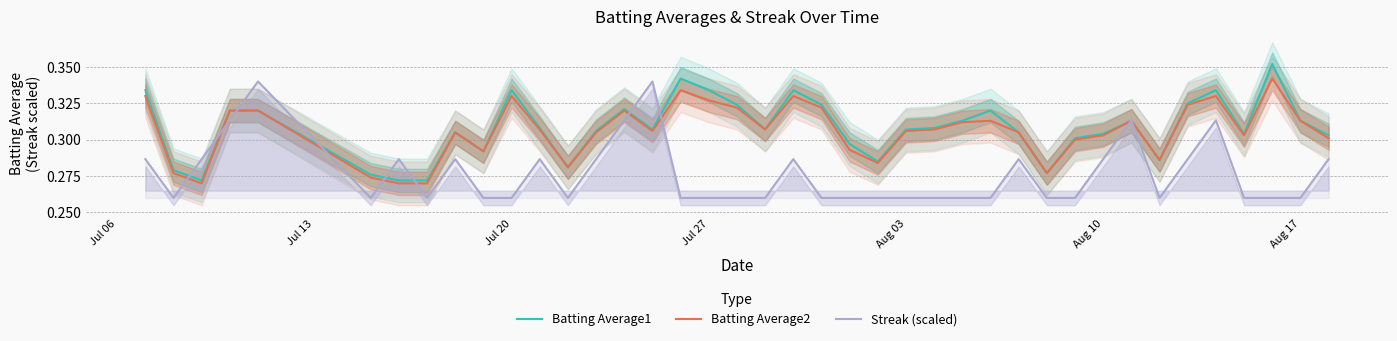

True or false: Batting Average1 and Batting Average2 cross at least once.

False